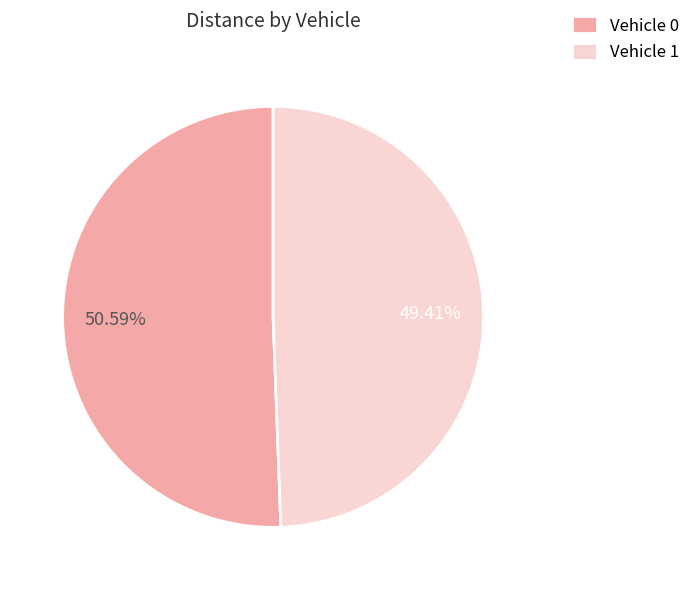

Is there any slice that represents more than half of the pie?

Yes